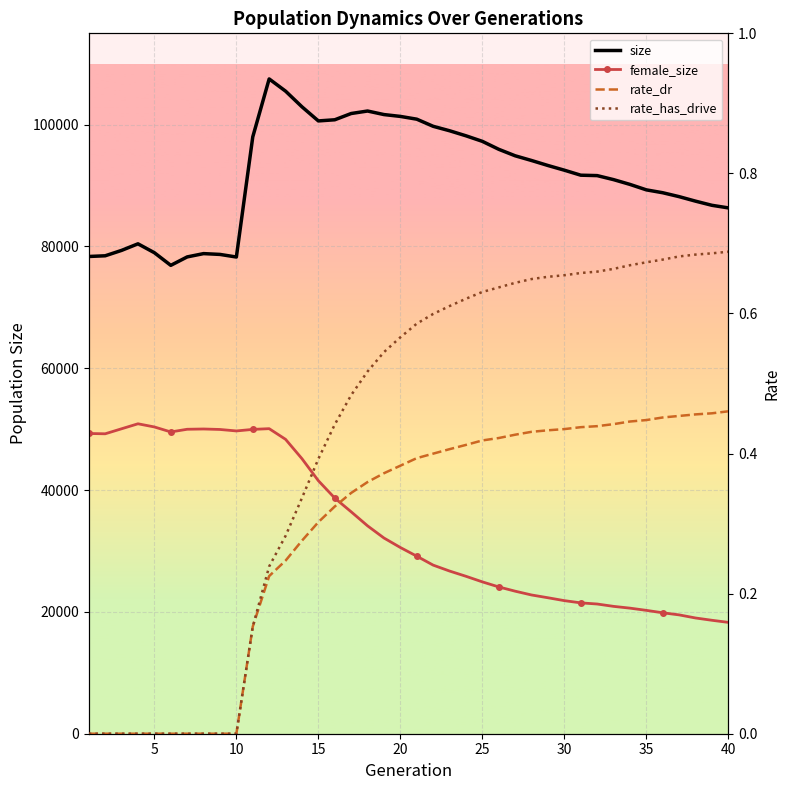

Between 15 and 32, which series saw the biggest shift?

female_size